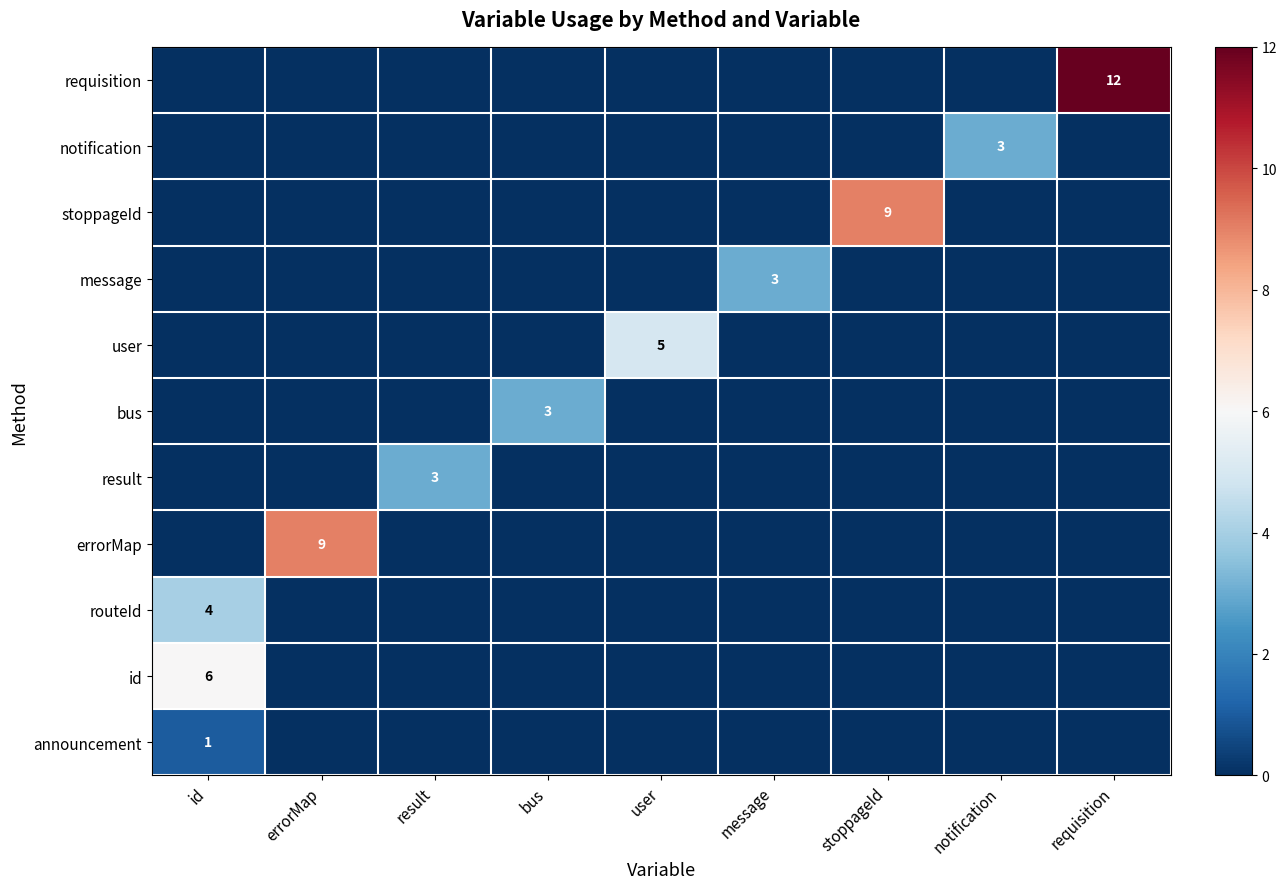

How many series are shown in this chart?

11